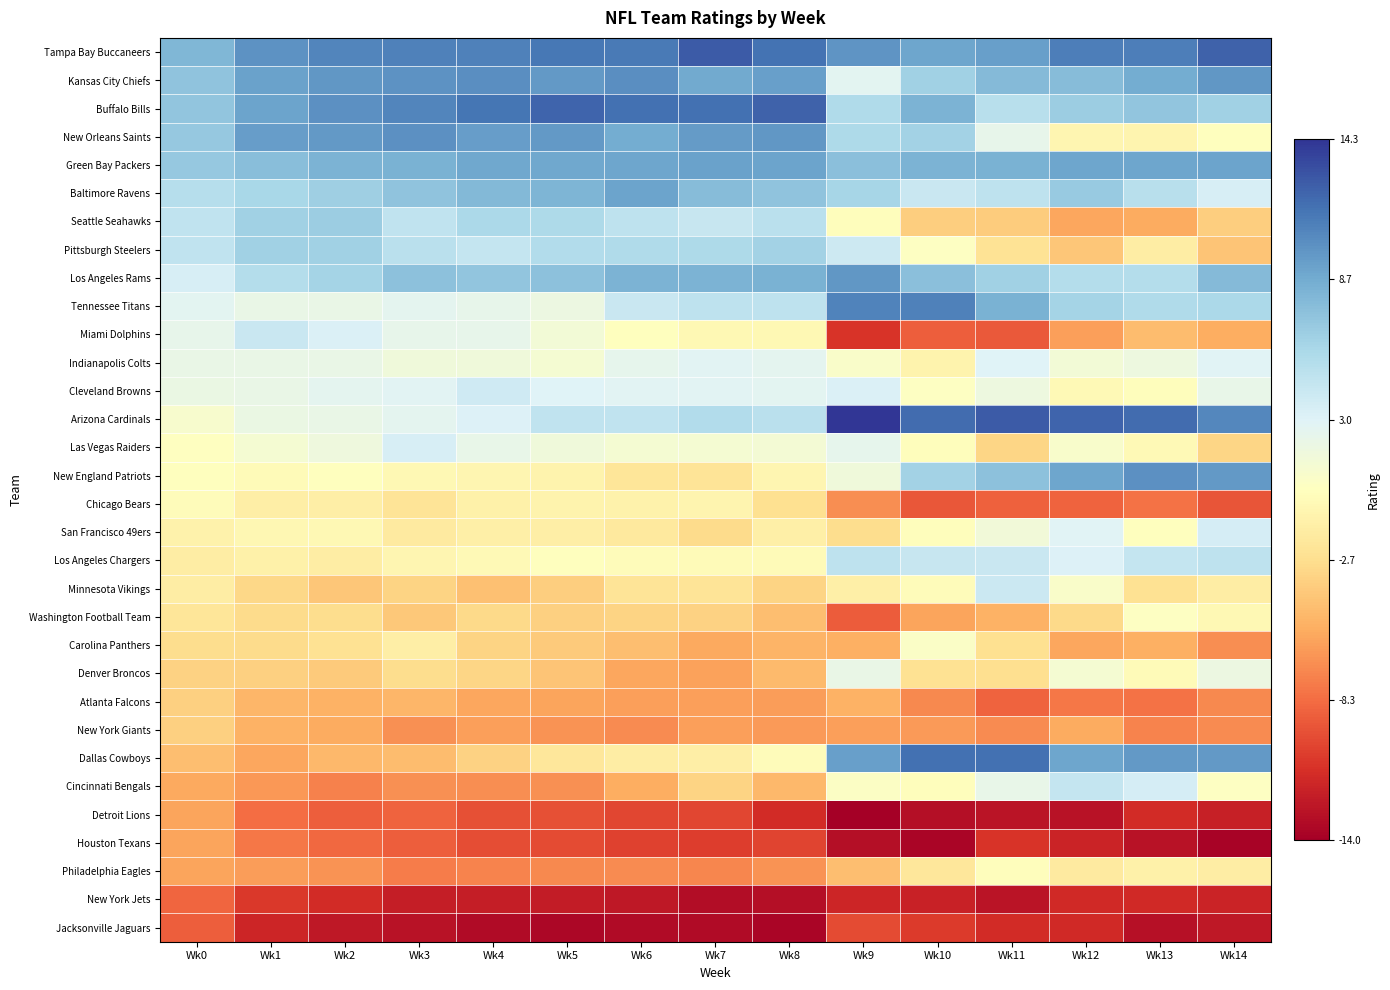

Reading right to left, transcribe all the data shown in this chart.

Tampa Bay Buccaneers: Wk14=12.3	Wk13=10.9	Wk12=11.0	Wk11=9.3	Wk10=9.0	Wk9=9.8	Wk8=11.5	Wk7=12.6	Wk6=11.2	Wk5=11.3	Wk4=10.9	Wk3=10.9	Wk2=10.7	Wk1=10.0	Wk0=8.0
Kansas City Chiefs: Wk14=9.8	Wk13=8.7	Wk12=7.7	Wk11=7.7	Wk10=6.3	Wk9=2.7	Wk8=9.3	Wk7=8.8	Wk6=10.2	Wk5=9.6	Wk4=10.2	Wk3=9.9	Wk2=9.8	Wk1=9.2	Wk0=7.2
Buffalo Bills: Wk14=6.3	Wk13=7.0	Wk12=6.6	Wk11=5.1	Wk10=8.2	Wk9=5.5	Wk8=12.3	Wk7=11.7	Wk6=11.6	Wk5=12.2	Wk4=11.4	Wk3=10.6	Wk2=10.0	Wk1=9.1	Wk0=7.1
New Orleans Saints: Wk14=0.1	Wk13=-0.7	Wk12=-0.6	Wk11=2.3	Wk10=6.2	Wk9=5.7	Wk8=9.8	Wk7=9.6	Wk6=8.6	Wk5=9.6	Wk4=9.4	Wk3=10.1	Wk2=9.6	Wk1=9.4	Wk0=6.9
Green Bay Packers: Wk14=9.1	Wk13=8.9	Wk12=8.9	Wk11=8.3	Wk10=8.2	Wk9=7.4	Wk8=9.1	Wk7=9.2	Wk6=8.9	Wk5=8.9	Wk4=8.8	Wk3=8.3	Wk2=8.2	Wk1=7.5	Wk0=6.8
Baltimore Ravens: Wk14=3.5	Wk13=5.1	Wk12=6.8	Wk11=4.7	Wk10=4.2	Wk9=6.0	Wk8=7.2	Wk7=7.7	Wk6=9.1	Wk5=8.1	Wk4=7.9	Wk3=7.2	Wk2=6.4	Wk1=5.8	Wk0=5.2
Seattle Seahawks: Wk14=-3.7	Wk13=-5.5	Wk12=-5.8	Wk11=-3.7	Wk10=-3.7	Wk9=0.0	Wk8=5.0	Wk7=4.3	Wk6=4.8	Wk5=5.7	Wk4=5.8	Wk3=4.7	Wk2=6.5	Wk1=6.3	Wk0=4.7
Pittsburgh Steelers: Wk14=-4.2	Wk13=-1.5	Wk12=-4.1	Wk11=-2.3	Wk10=0.3	Wk9=4.0	Wk8=6.3	Wk7=5.7	Wk6=5.6	Wk5=5.4	Wk4=4.4	Wk3=5.0	Wk2=6.3	Wk1=6.4	Wk0=4.7
Los Angeles Rams: Wk14=7.7	Wk13=5.4	Wk12=5.3	Wk11=6.4	Wk10=7.4	Wk9=9.8	Wk8=8.4	Wk7=8.2	Wk6=8.2	Wk5=7.4	Wk4=7.0	Wk3=7.3	Wk2=6.1	Wk1=5.3	Wk0=3.5
Tennessee Titans: Wk14=5.8	Wk13=5.6	Wk12=6.0	Wk11=8.3	Wk10=10.9	Wk9=10.8	Wk8=4.7	Wk7=4.7	Wk6=4.2	Wk5=1.9	Wk4=2.3	Wk3=2.6	Wk2=2.1	Wk1=2.1	Wk0=2.7
Miami Dolphins: Wk14=-5.4	Wk13=-4.7	Wk12=-6.0	Wk11=-9.1	Wk10=-8.9	Wk9=-11.0	Wk8=-0.5	Wk7=-0.4	Wk6=0.1	Wk5=1.4	Wk4=2.3	Wk3=2.4	Wk2=3.2	Wk1=4.3	Wk0=2.4
Indianapolis Colts: Wk14=2.9	Wk13=1.8	Wk12=1.4	Wk11=3.0	Wk10=-0.9	Wk9=0.7	Wk8=2.6	Wk7=2.7	Wk6=2.5	Wk5=1.2	Wk4=1.6	Wk3=1.6	Wk2=2.1	Wk1=2.1	Wk0=2.1
Cleveland Browns: Wk14=2.2	Wk13=0.1	Wk12=-0.3	Wk11=1.8	Wk10=0.4	Wk9=3.3	Wk8=2.7	Wk7=2.7	Wk6=2.8	Wk5=3.0	Wk4=3.9	Wk3=2.8	Wk2=2.5	Wk1=2.1	Wk0=2.0
Arizona Cardinals: Wk14=10.5	Wk13=11.9	Wk12=12.2	Wk11=12.6	Wk10=11.9	Wk9=14.3	Wk8=5.0	Wk7=5.5	Wk6=4.7	Wk5=4.7	Wk4=3.1	Wk3=2.5	Wk2=2.1	Wk1=2.0	Wk0=0.9
Las Vegas Raiders: Wk14=-3.2	Wk13=-0.3	Wk12=0.7	Wk11=-3.2	Wk10=0.0	Wk9=2.4	Wk8=1.2	Wk7=1.1	Wk6=1.1	Wk5=1.6	Wk4=2.2	Wk3=3.5	Wk2=1.6	Wk1=1.1	Wk0=0.2
New England Patriots: Wk14=9.7	Wk13=10.1	Wk12=9.0	Wk11=7.3	Wk10=6.2	Wk9=1.5	Wk8=-0.6	Wk7=-2.2	Wk6=-2.1	Wk5=-0.9	Wk4=-0.7	Wk3=-0.4	Wk2=0.1	Wk1=-0.2	Wk0=0.1
Chicago Bears: Wk14=-9.4	Wk13=-8.0	Wk12=-8.7	Wk11=-8.8	Wk10=-9.3	Wk9=-6.8	Wk8=-2.6	Wk7=-0.8	Wk6=-0.9	Wk5=-0.9	Wk4=-1.1	Wk3=-2.2	Wk2=-1.3	Wk1=-1.3	Wk0=-0.1
San Francisco 49ers: Wk14=3.6	Wk13=0.1	Wk12=2.9	Wk11=1.5	Wk10=0.0	Wk9=-2.8	Wk8=-1.2	Wk7=-2.9	Wk6=-1.7	Wk5=-1.3	Wk4=-1.2	Wk3=-1.6	Wk2=-0.4	Wk1=-0.5	Wk0=-0.9
Los Angeles Chargers: Wk14=4.8	Wk13=4.4	Wk12=3.1	Wk11=4.3	Wk10=4.3	Wk9=4.7	Wk8=-0.2	Wk7=-0.3	Wk6=-0.1	Wk5=0.2	Wk4=-0.3	Wk3=-0.6	Wk2=-1.4	Wk1=-1.1	Wk0=-1.4
Minnesota Vikings: Wk14=-1.4	Wk13=-2.5	Wk12=0.7	Wk11=4.1	Wk10=-0.1	Wk9=-1.2	Wk8=-3.3	Wk7=-2.2	Wk6=-2.2	Wk5=-3.7	Wk4=-4.4	Wk3=-3.3	Wk2=-4.1	Wk1=-3.1	Wk0=-1.5
Washington Football Team: Wk14=-0.4	Wk13=0.3	Wk12=-3.0	Wk11=-5.2	Wk10=-5.9	Wk9=-9.0	Wk8=-4.5	Wk7=-3.4	Wk6=-3.3	Wk5=-3.5	Wk4=-3.0	Wk3=-3.9	Wk2=-2.8	Wk1=-2.9	Wk0=-2.1
Carolina Panthers: Wk14=-6.8	Wk13=-5.3	Wk12=-5.7	Wk11=-2.5	Wk10=0.5	Wk9=-5.3	Wk8=-5.0	Wk7=-5.6	Wk6=-4.5	Wk5=-3.8	Wk4=-3.3	Wk3=-1.3	Wk2=-2.4	Wk1=-2.8	Wk0=-2.8
Denver Broncos: Wk14=1.8	Wk13=-0.2	Wk12=1.1	Wk11=-2.6	Wk10=-2.4	Wk9=2.1	Wk8=-4.7	Wk7=-5.9	Wk6=-5.8	Wk5=-4.2	Wk4=-3.2	Wk3=-2.7	Wk2=-3.8	Wk1=-3.5	Wk0=-3.4
Atlanta Falcons: Wk14=-7.1	Wk13=-8.1	Wk12=-7.8	Wk11=-8.7	Wk10=-7.1	Wk9=-5.2	Wk8=-6.2	Wk7=-6.1	Wk6=-6.0	Wk5=-5.9	Wk4=-5.7	Wk3=-5.0	Wk2=-5.2	Wk1=-5.0	Wk0=-3.5
New York Giants: Wk14=-7.0	Wk13=-7.3	Wk12=-5.5	Wk11=-6.9	Wk10=-6.2	Wk9=-6.0	Wk8=-6.3	Wk7=-6.1	Wk6=-7.0	Wk5=-6.6	Wk4=-6.1	Wk3=-6.7	Wk2=-5.6	Wk1=-5.2	Wk0=-3.6
Dallas Cowboys: Wk14=9.6	Wk13=9.7	Wk12=9.0	Wk11=11.6	Wk10=11.6	Wk9=9.3	Wk8=-0.1	Wk7=-1.3	Wk6=-1.4	Wk5=-2.0	Wk4=-3.5	Wk3=-4.6	Wk2=-4.9	Wk1=-5.7	Wk0=-4.5
Cincinnati Bengals: Wk14=0.3	Wk13=3.6	Wk12=4.4	Wk11=2.3	Wk10=0.0	Wk9=0.5	Wk8=-4.9	Wk7=-3.3	Wk6=-5.4	Wk5=-6.8	Wk4=-6.9	Wk3=-6.8	Wk2=-7.4	Wk1=-6.5	Wk0=-5.6
Detroit Lions: Wk14=-12.0	Wk13=-11.4	Wk12=-12.8	Wk11=-12.7	Wk10=-13.0	Wk9=-14.0	Wk8=-11.4	Wk7=-10.1	Wk6=-10.1	Wk5=-9.7	Wk4=-9.6	Wk3=-8.7	Wk2=-9.0	Wk1=-8.2	Wk0=-5.8
Houston Texans: Wk14=-13.7	Wk13=-12.9	Wk12=-11.8	Wk11=-10.9	Wk10=-13.6	Wk9=-13.1	Wk8=-10.2	Wk7=-10.5	Wk6=-10.3	Wk5=-9.9	Wk4=-9.8	Wk3=-9.0	Wk2=-8.5	Wk1=-7.9	Wk0=-5.9
Philadelphia Eagles: Wk14=-1.4	Wk13=-1.0	Wk12=-1.6	Wk11=0.0	Wk10=-2.0	Wk9=-4.5	Wk8=-6.6	Wk7=-7.2	Wk6=-7.0	Wk5=-7.1	Wk4=-7.2	Wk3=-7.6	Wk2=-6.7	Wk1=-6.2	Wk0=-5.9
New York Jets: Wk14=-11.8	Wk13=-11.5	Wk12=-11.5	Wk11=-12.7	Wk10=-12.0	Wk9=-11.7	Wk8=-13.0	Wk7=-13.2	Wk6=-12.5	Wk5=-12.3	Wk4=-12.1	Wk3=-12.2	Wk2=-11.4	Wk1=-10.7	Wk0=-8.6
Jacksonville Jaguars: Wk14=-12.5	Wk13=-12.9	Wk12=-11.5	Wk11=-11.4	Wk10=-10.6	Wk9=-9.9	Wk8=-13.5	Wk7=-13.2	Wk6=-13.3	Wk5=-13.5	Wk4=-13.2	Wk3=-12.9	Wk2=-12.5	Wk1=-11.8	Wk0=-8.9